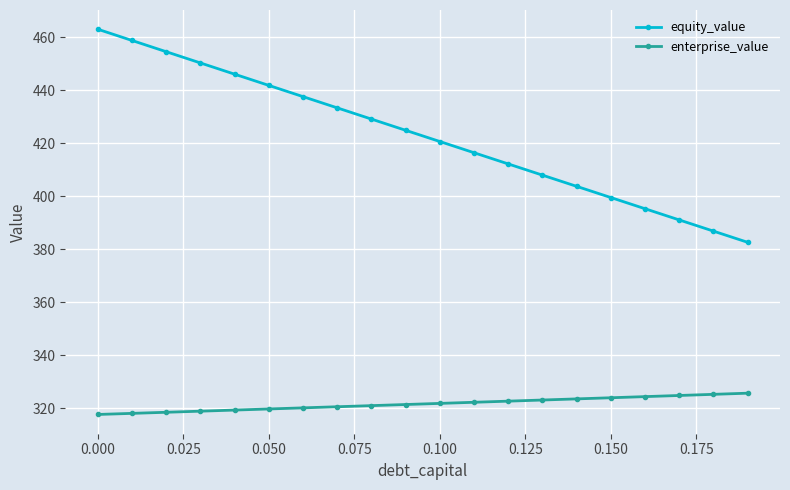

True or false: equity_value and enterprise_value cross at least once.

False